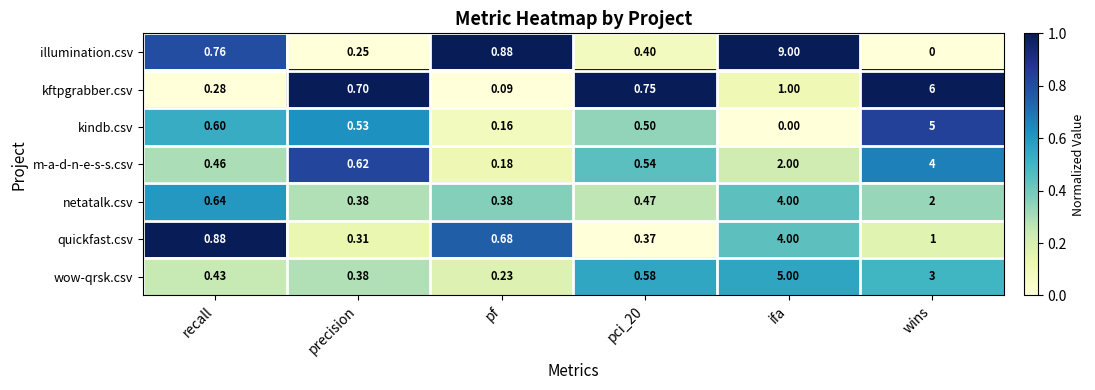

Which label corresponds to the largest value in the chart?

ifa